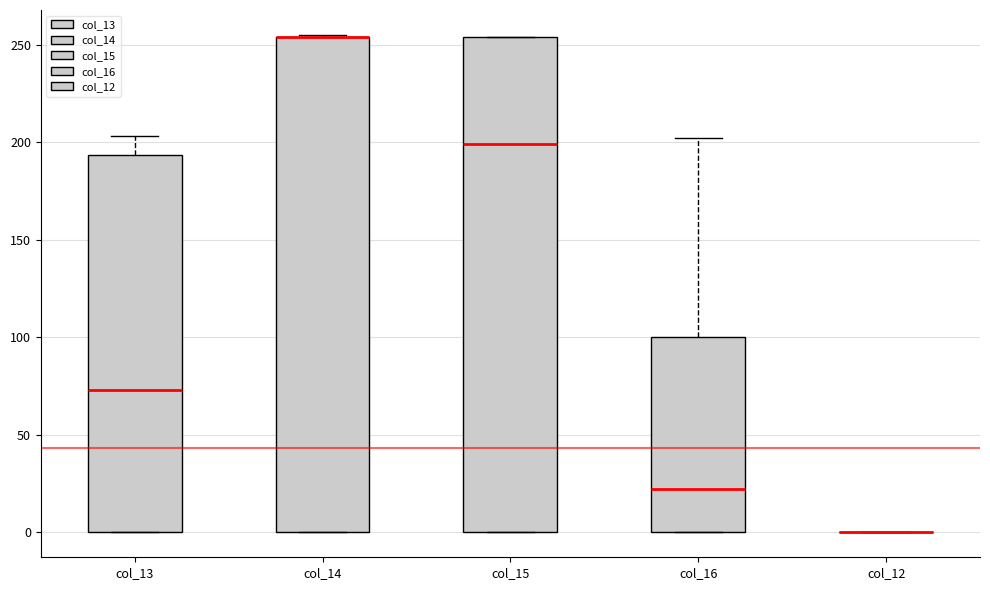

Reading left to right, transcribe this box plot: for each box, give where its median line is, the range the box spans, and where its two whiskers end, as read against the y-axis. The values are not printed on the chart, so give them approximately, as read against the axis.

col_13: median 75, box 0 to 195, whiskers 0 to 205
col_14: median 255 (drawn on the box's upper edge), box 0 to 255, whiskers 0 to 255
col_15: median 200, box 0 to 255, whiskers 0 to 255
col_16: median 25, box 0 to 100, whiskers 0 to 200
col_12: box collapsed to a line at 0, whiskers 0 to 0